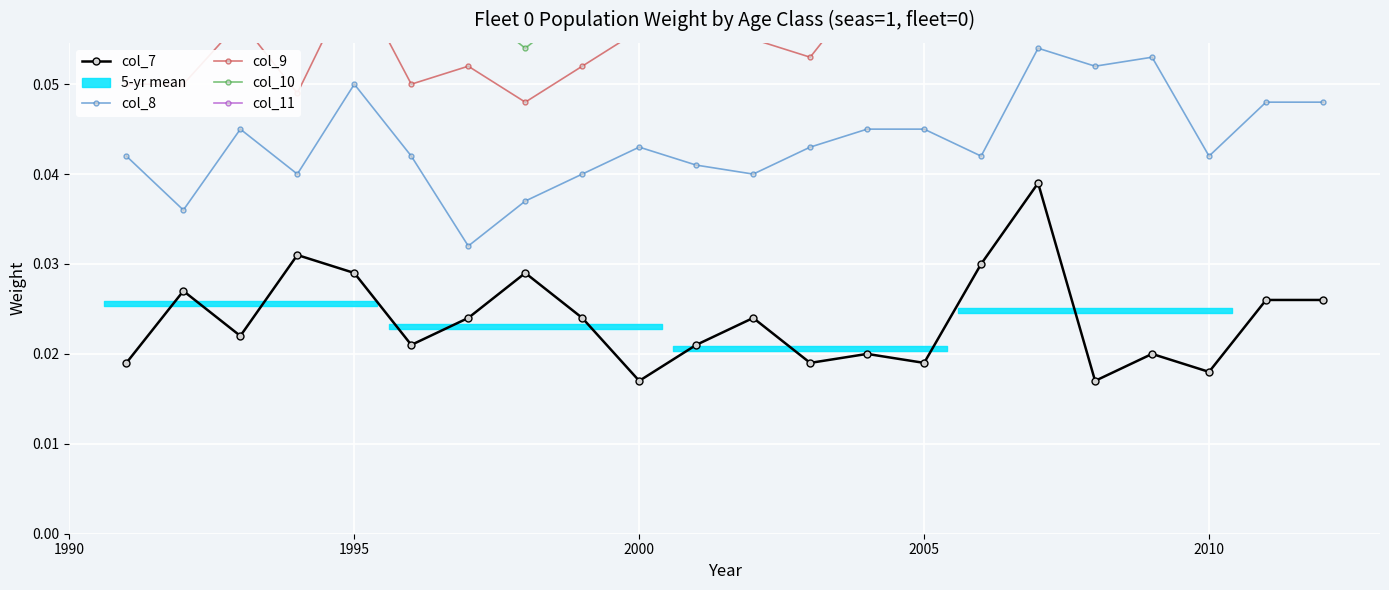

True or false: col_7 and col_8 cross at least once.

False